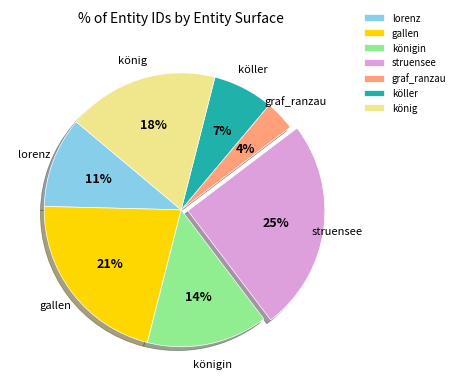

Is it true that gallen is 31% of the pie?

False